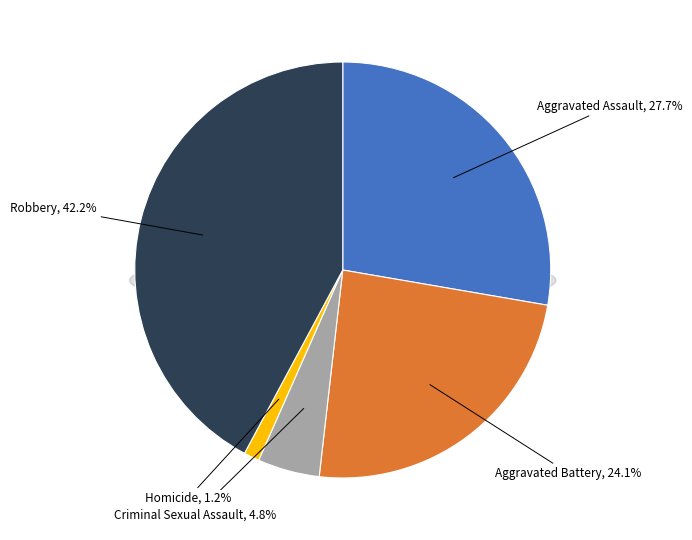

Does any single category account for the majority?

No